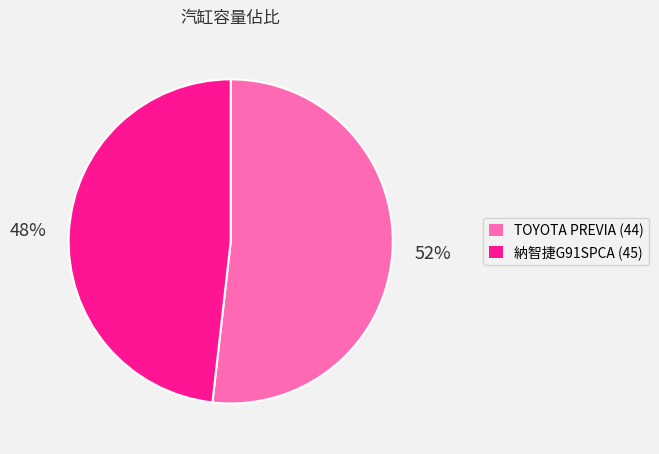

Which slice is the smallest?

納智捷G91SPCA (45)